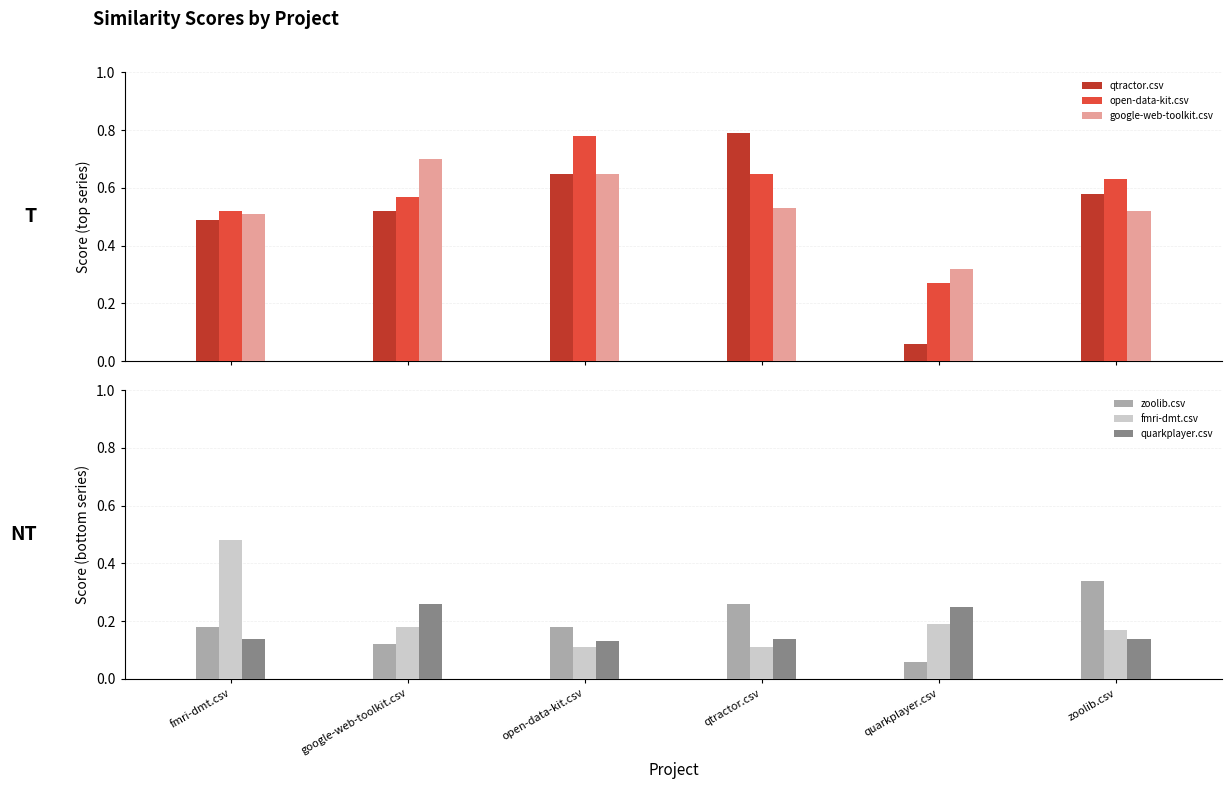

What is the average value of the open-data-kit.csv series?

0.6